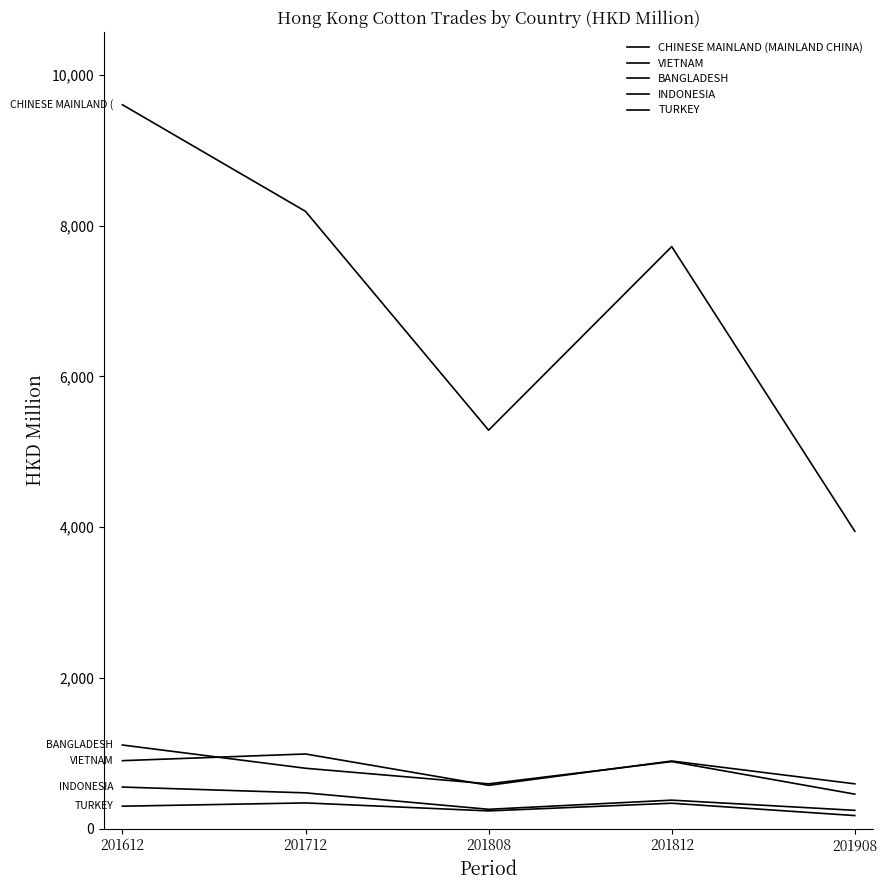

How many lines are shown in the chart?

5